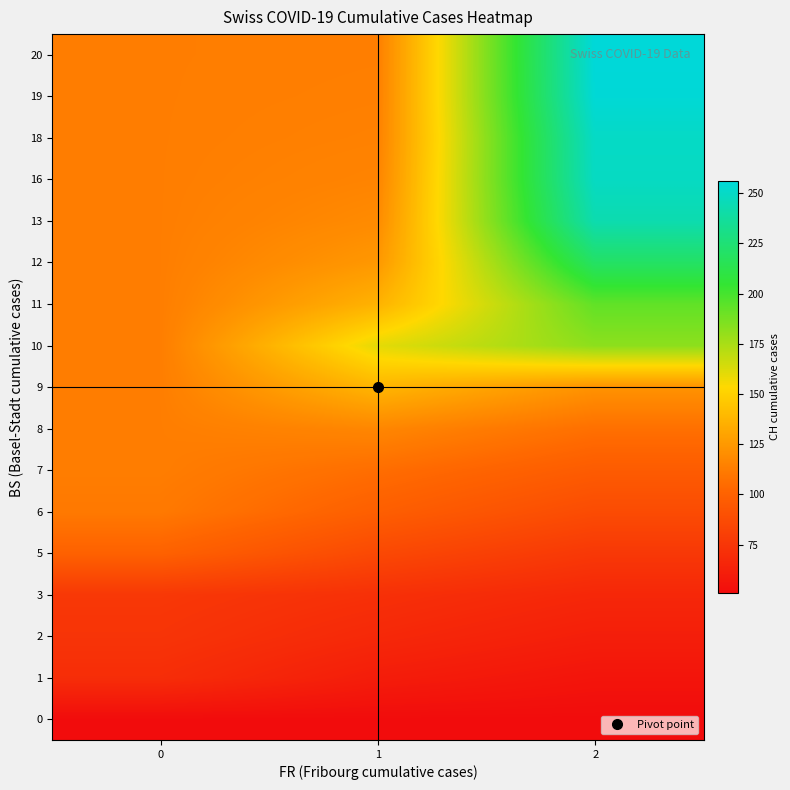

At which category is the sum across all series the highest?

2